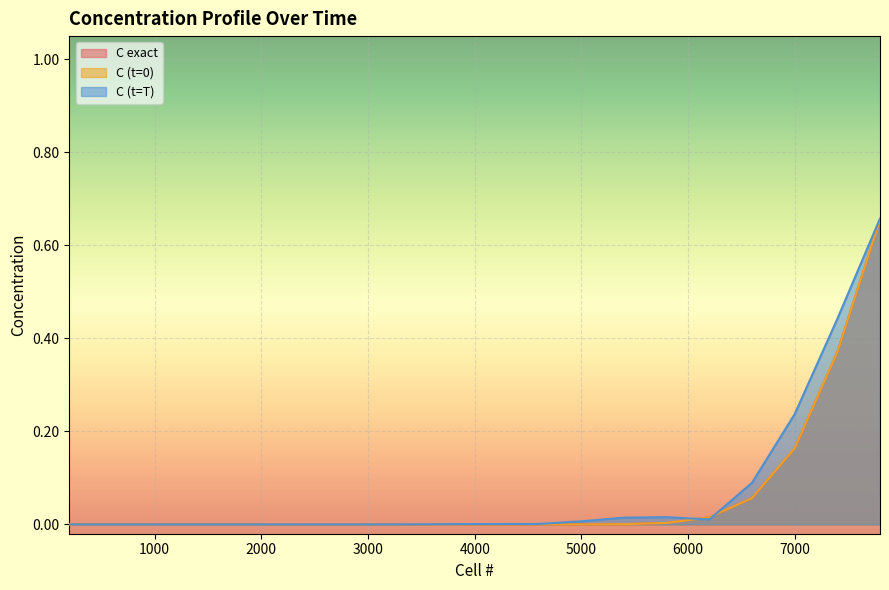

The C exact series shows 0.0 at 4600. True or false?

False